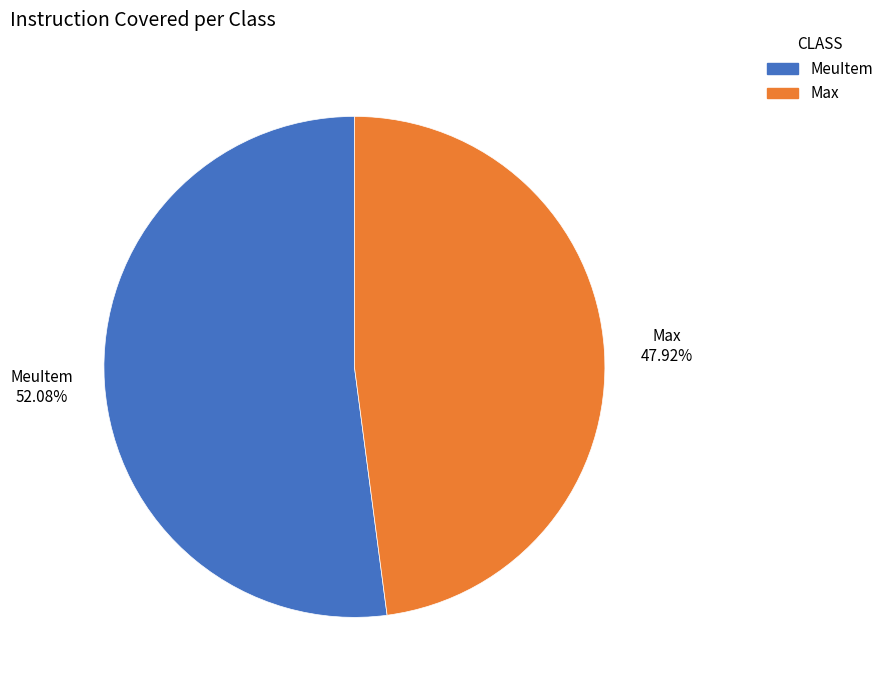

Which slice is the smallest?

Max